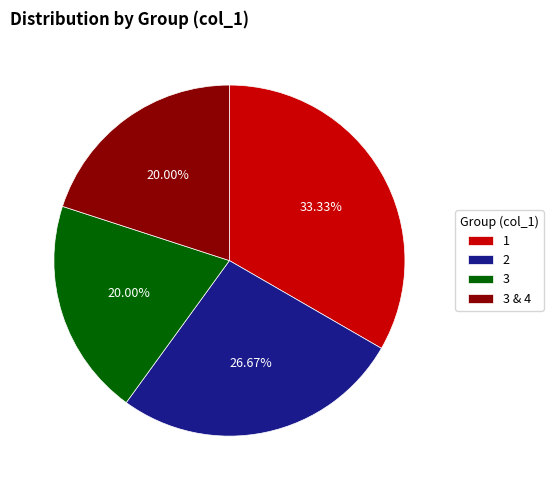

How many slices are in this pie chart?

4